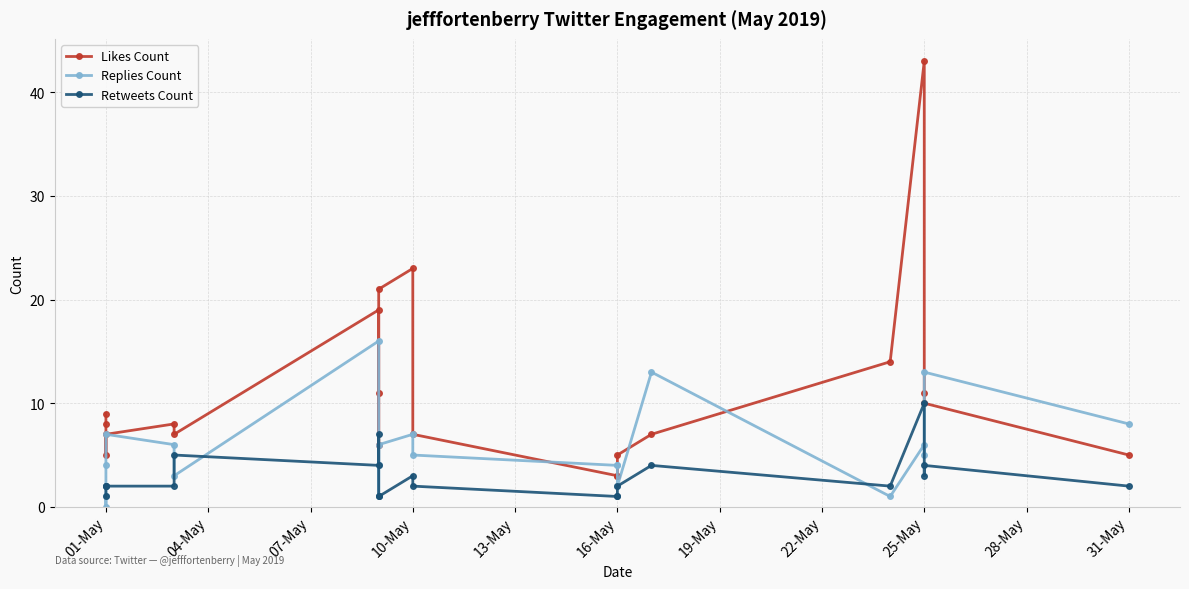

What is the sum of the Retweets Count values at 13 and 19-May?

5